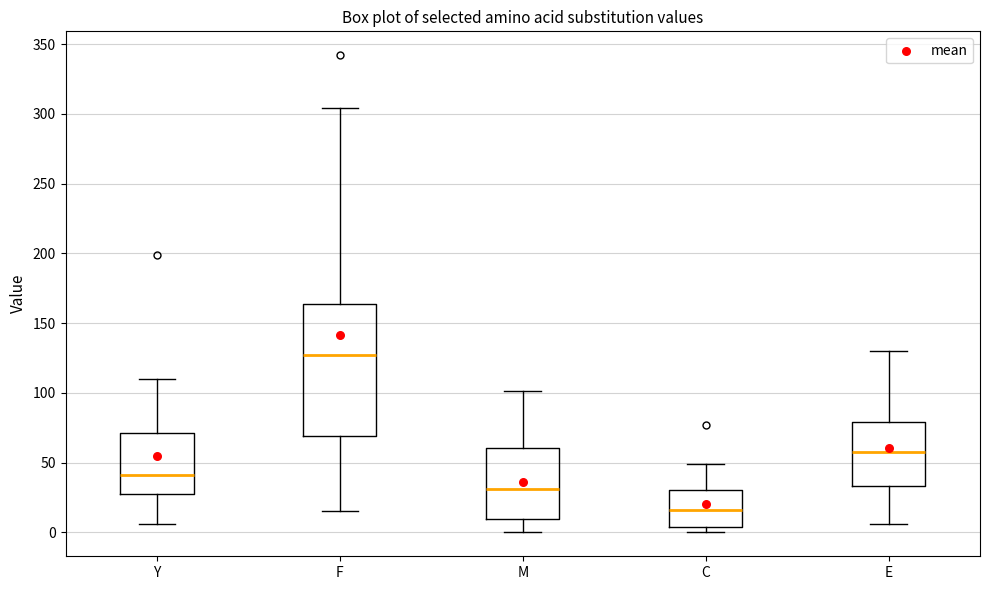

Comparing the boxes themselves (not the whiskers), which one is the tallest?

F